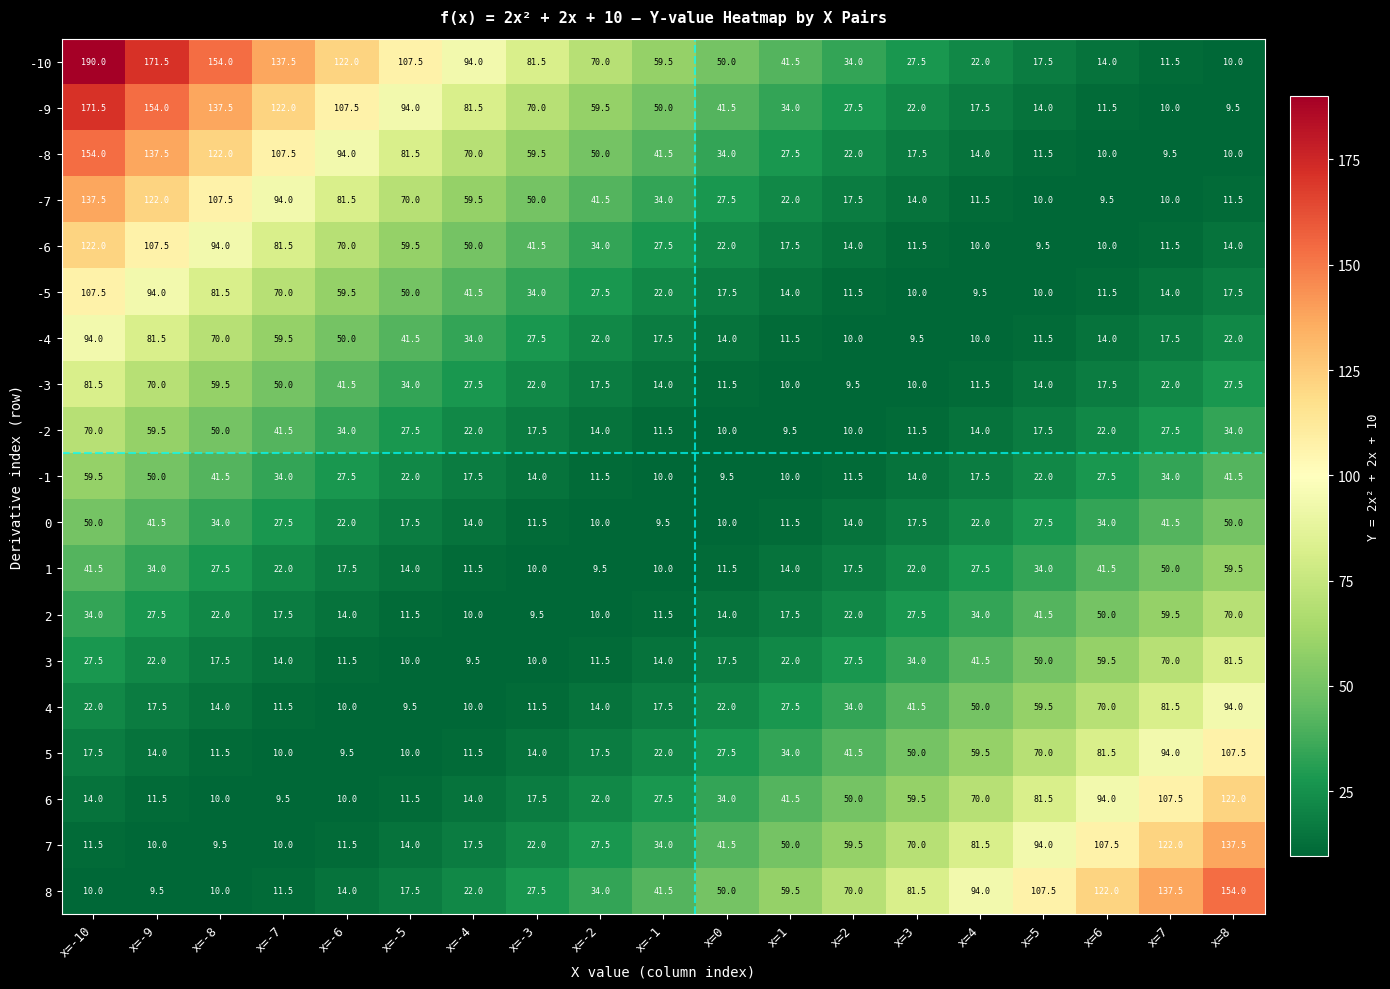

Which series has the largest range (max minus min)?

-10